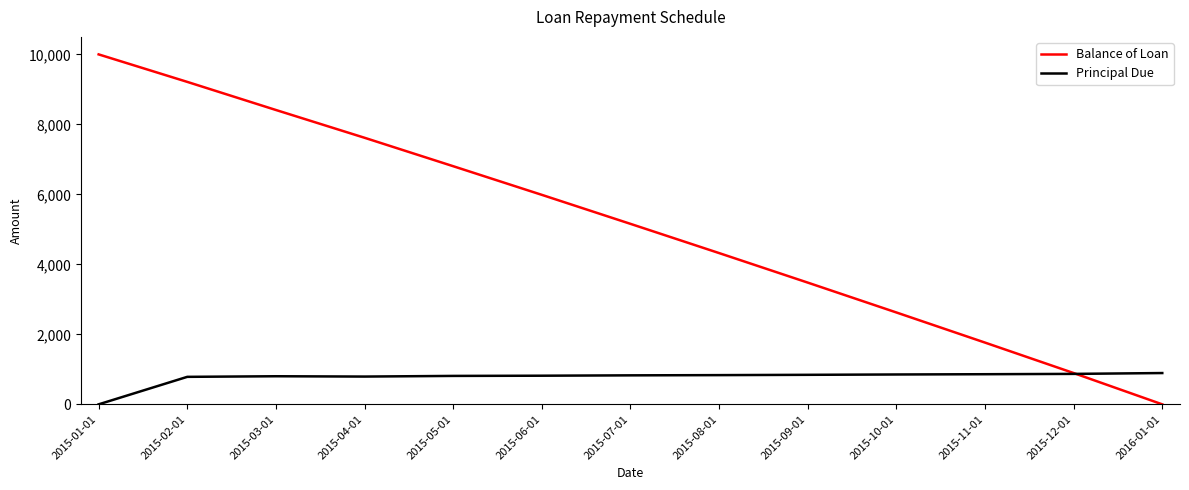

What is the difference between the Principal Due values at 2015-02-01 and 2015-07-01?

42.9